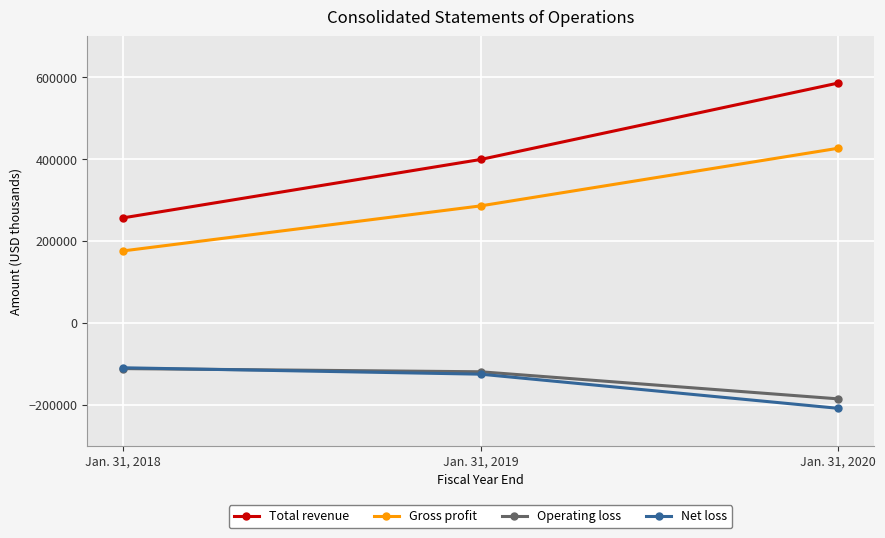

How many distinct data groups are displayed?

4